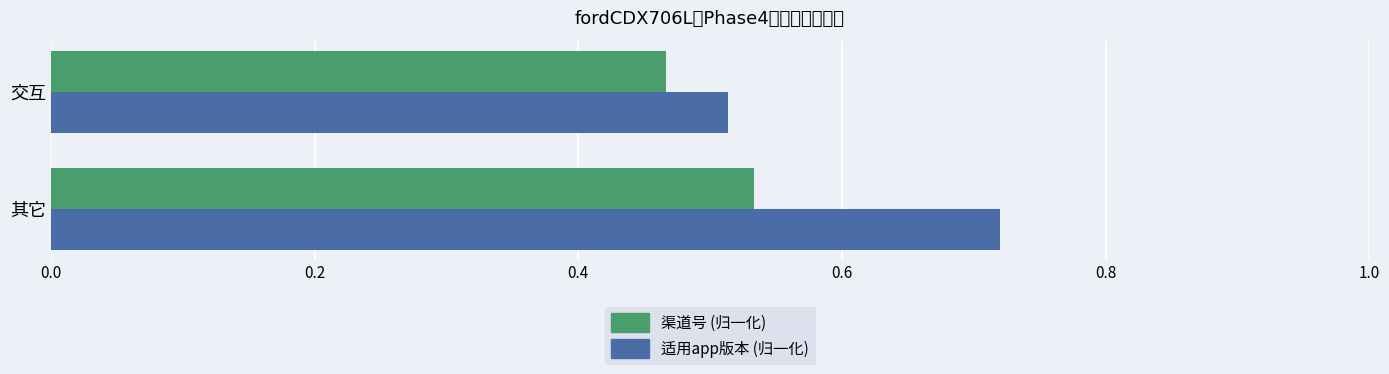

Rank the series by their average value, from lowest to highest.

渠道号 (归一化), 适用app版本 (归一化)